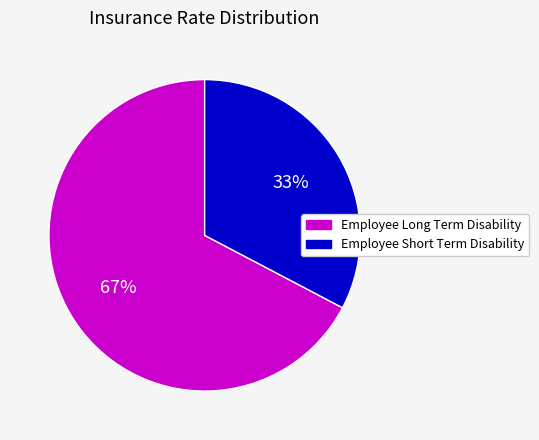

To the nearest percent, what is the combined percentage of Employee Long Term Disability and Employee Short Term Disability?

100%